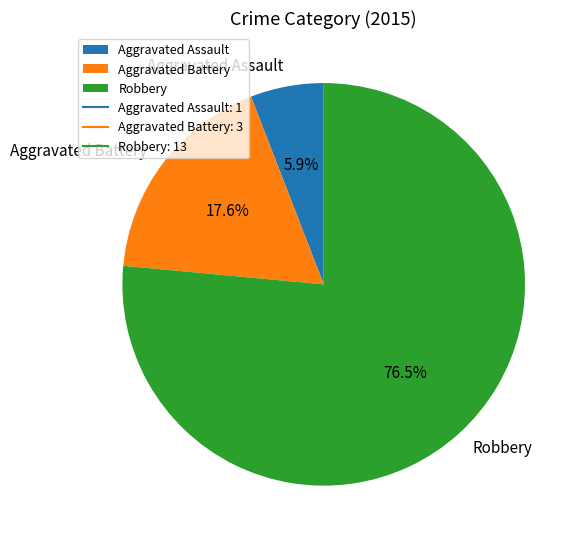

To the nearest percent, what portion does Aggravated Assault represent?

6%